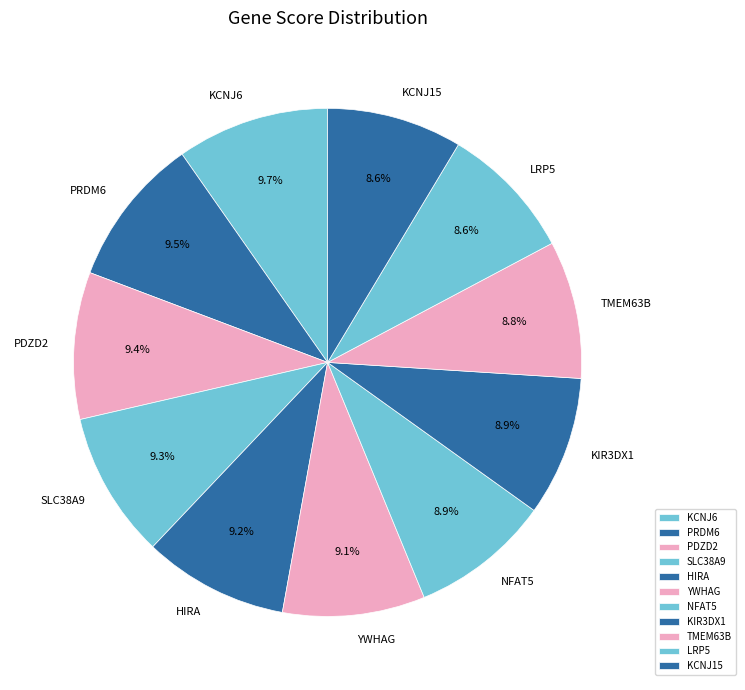

Is LRP5 the majority of the pie?

No